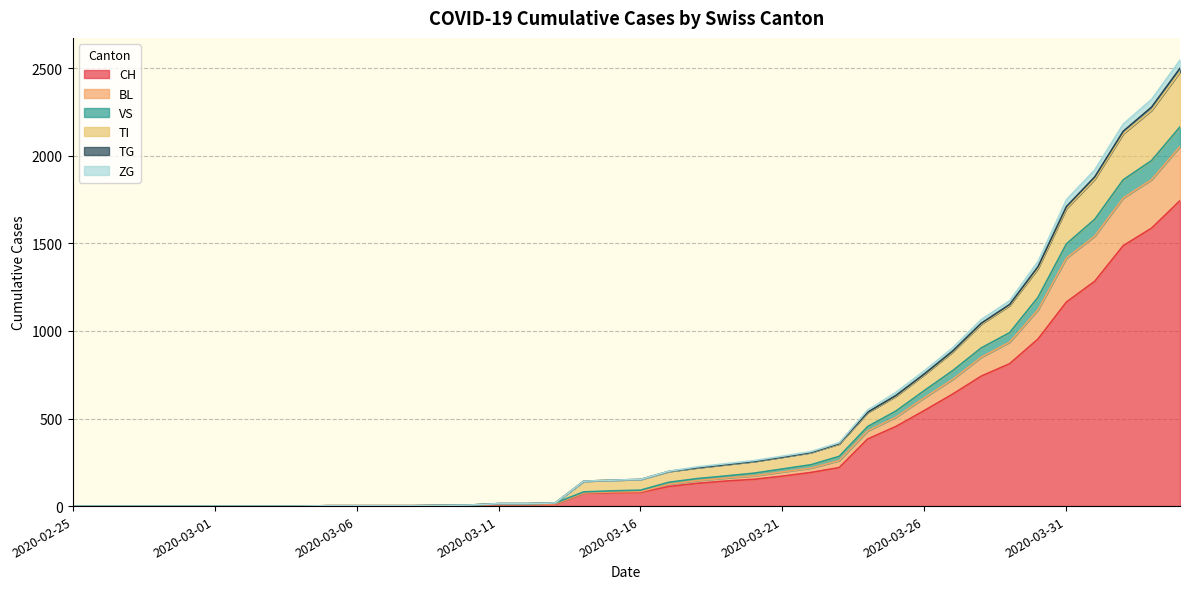

What position from the left is 2020-03-17?

22